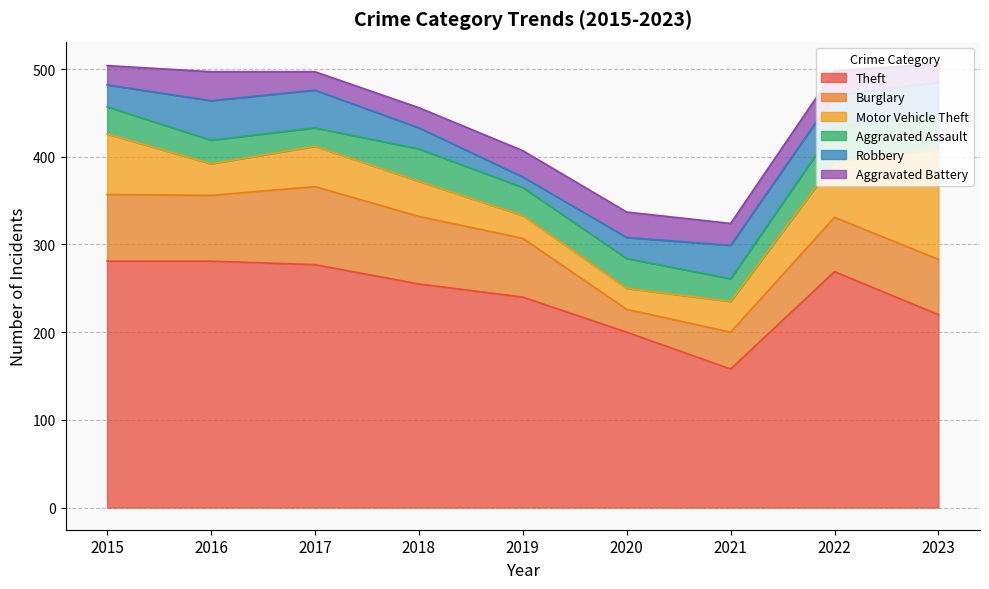

How many interior local peaks does the Burglary series have?

1